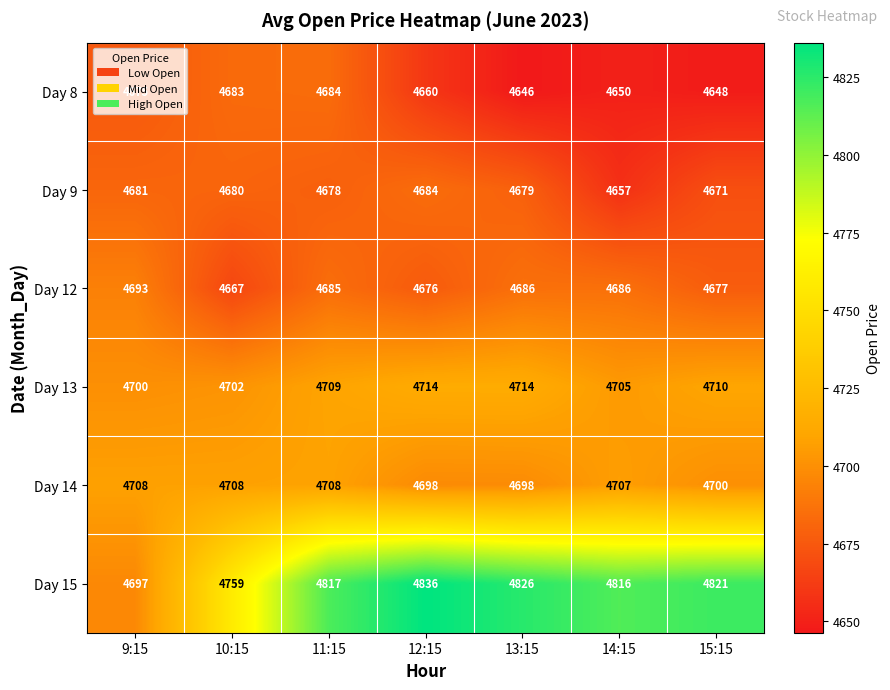

The Day 8 series shows 4683 at 10:15. True or false?

True